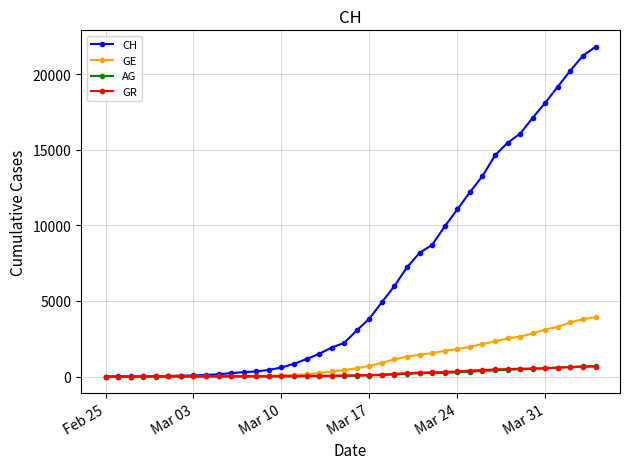

What is the highest value of the CH series?

21813